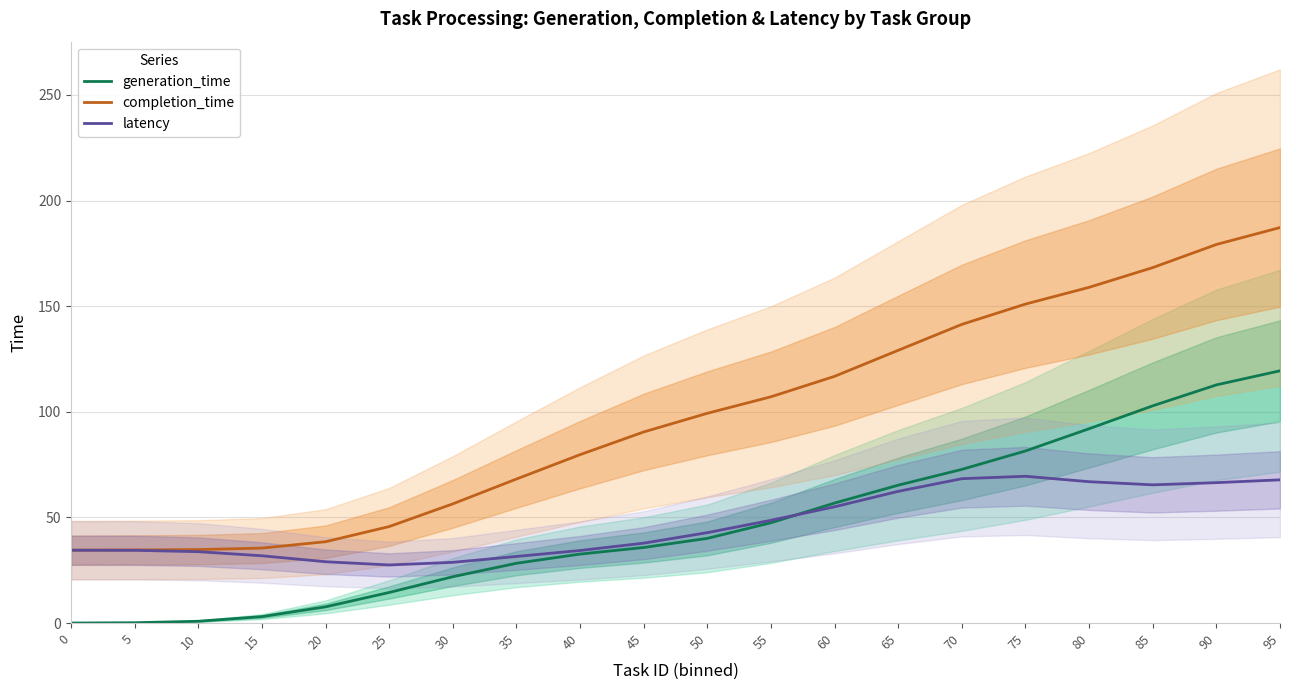

True or false: completion_time has more than 2 interior local peaks.

False